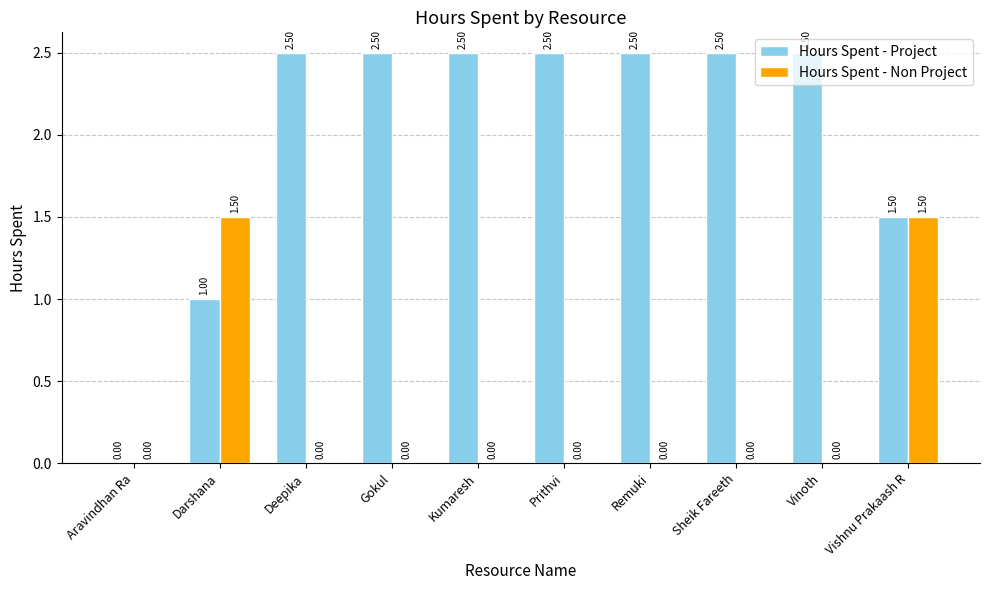

What is the total value across all series at Gokul?

2.5